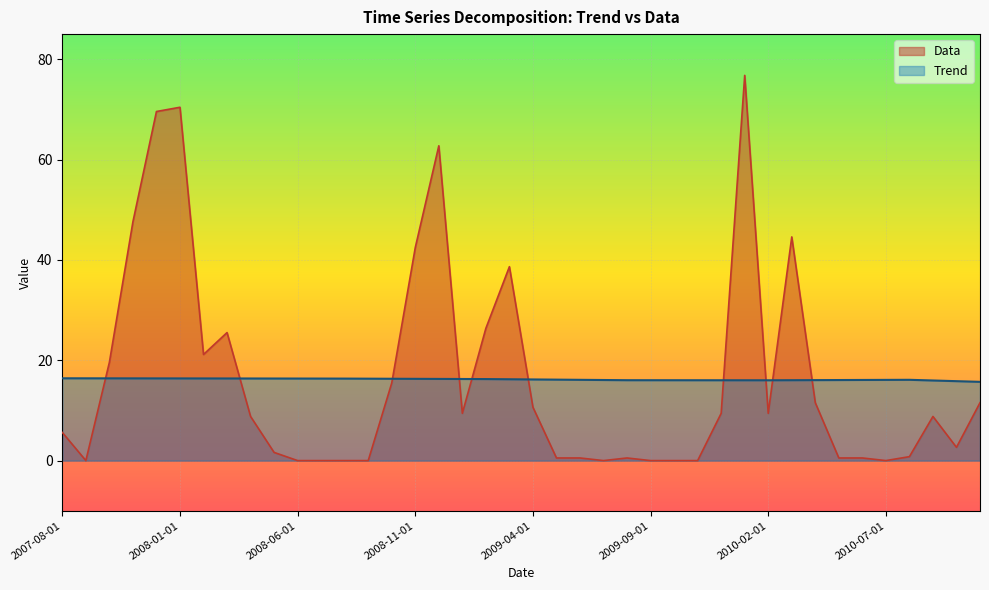

Rank the categories by Data value from lowest to highest.

2007-09-01, 2008-06-01, 2008-07-01, 2008-08-01, 2008-09-01, 2009-07-01, 2009-09-01, 2009-10-01, 2009-11-01, 2010-07-01, 2009-05-01, 2009-06-01, 2009-08-01, 2010-05-01, 2010-06-01, 2010-08-01, 2008-05-01, 2010-10-01, 2007-08-01, 2008-04-01, 2010-09-01, 2009-01-01, 2009-12-01, 2010-02-01, 2009-04-01, 2010-04-01, 2010-11-01, 2008-10-01, 2007-10-01, 2008-02-01, 2008-03-01, 2009-02-01, 2009-03-01, 2008-11-01, 2010-03-01, 2007-11-01, 2008-12-01, 2007-12-01, 2008-01-01, 2010-01-01